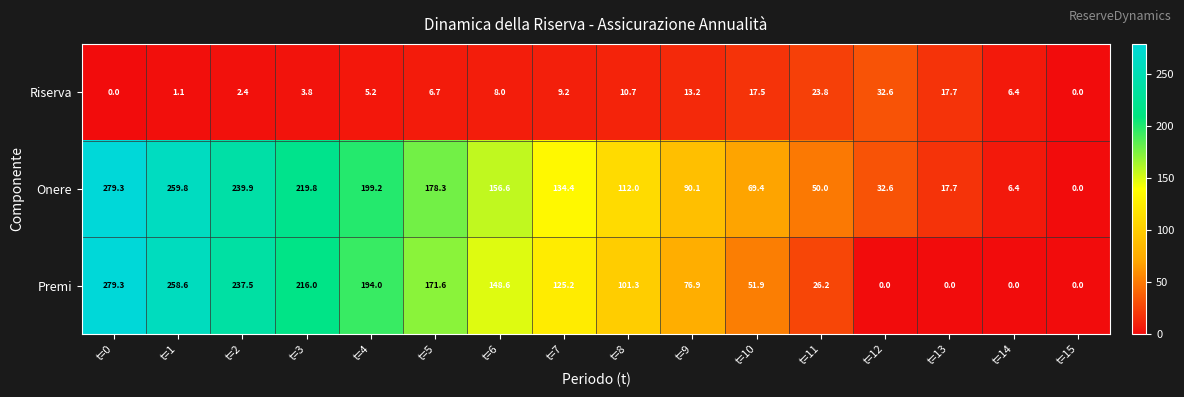

What is the average value of the Riserva series?

9.9